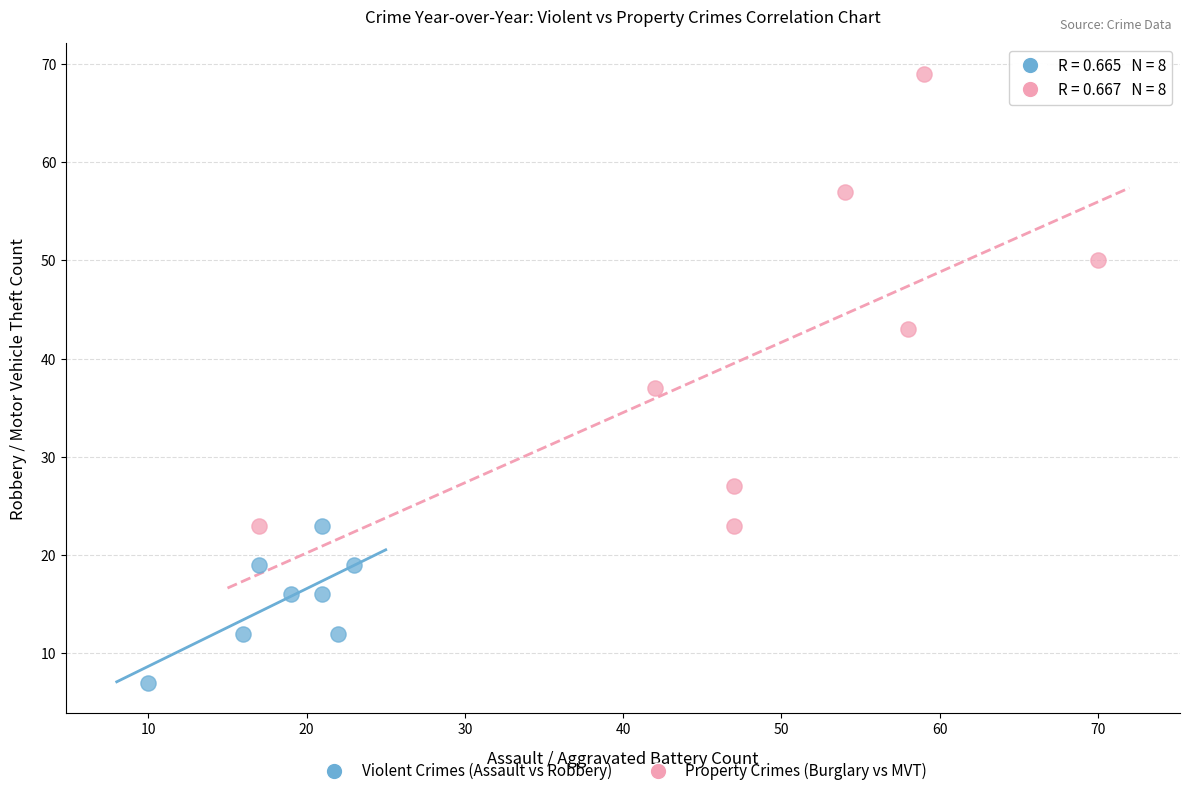

Which series reaches the maximum Y coordinate?

Property Crimes (Burglary vs MVT)